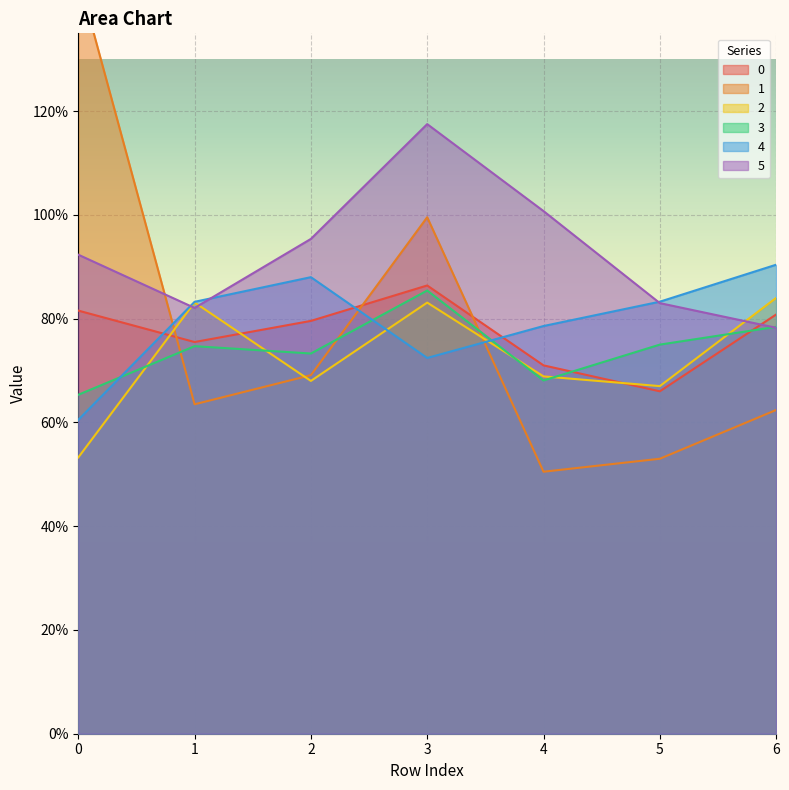

Which series has the largest total across all categories?

5